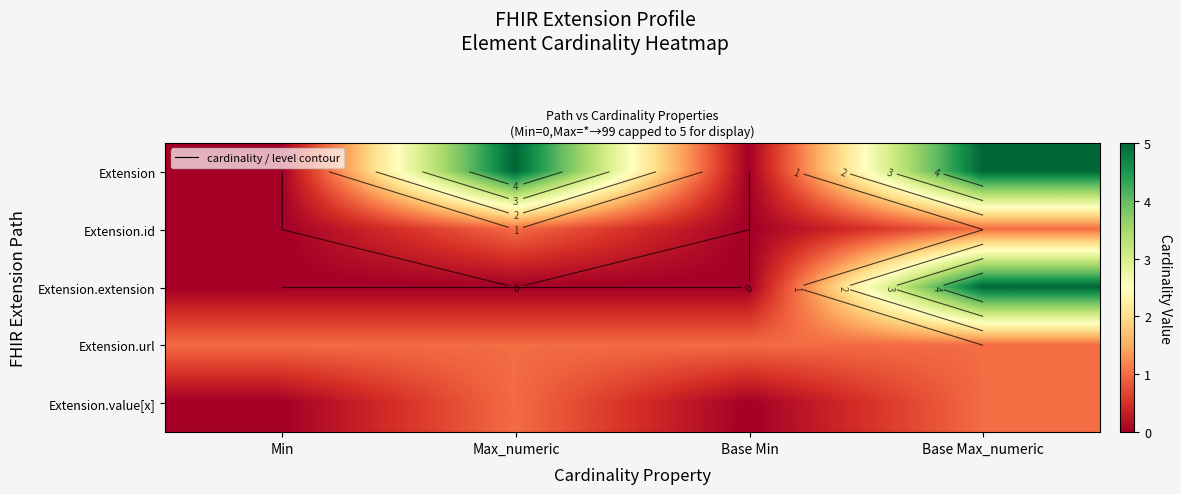

What is the total value across all series at Base Min?

1